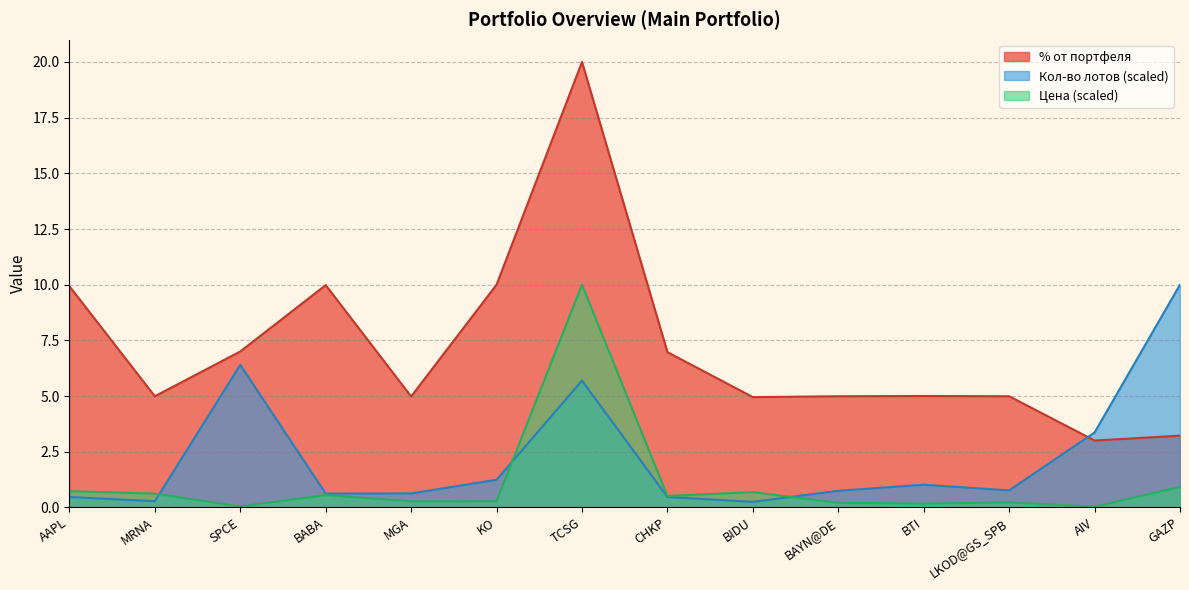

How many interior local valleys does the Кол-во лотов series have?

4